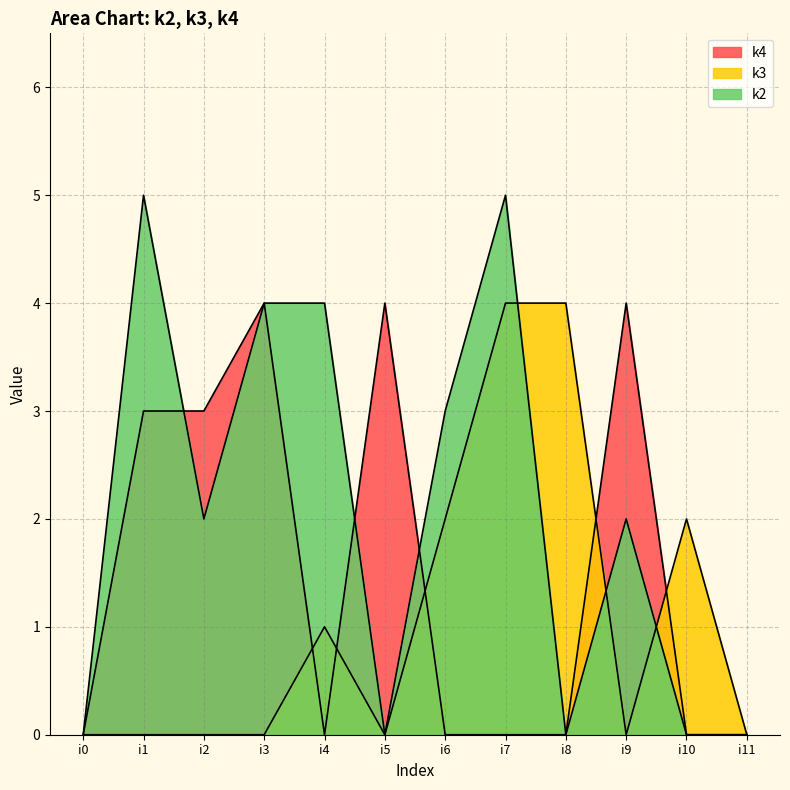

How many intersections are there between k4 and k2?

3